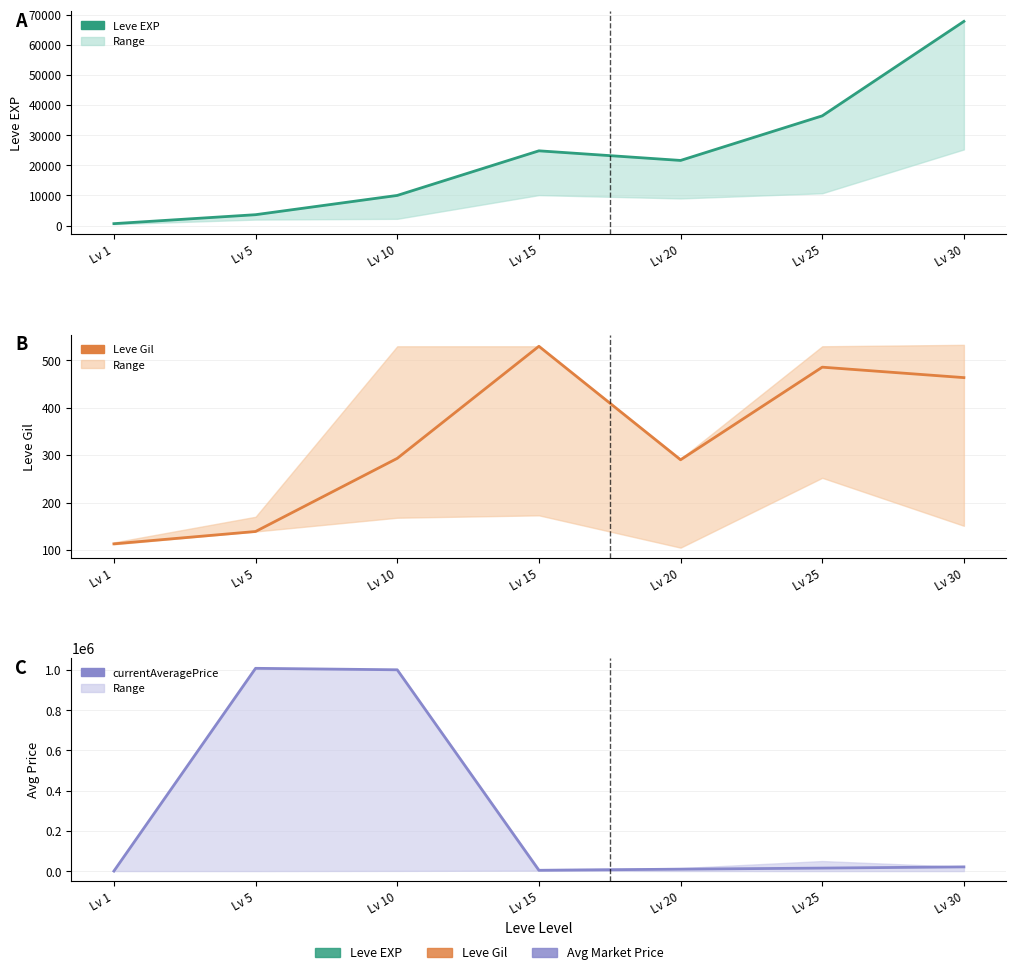

At which label does currentAveragePrice reach its minimum?

Lv 1